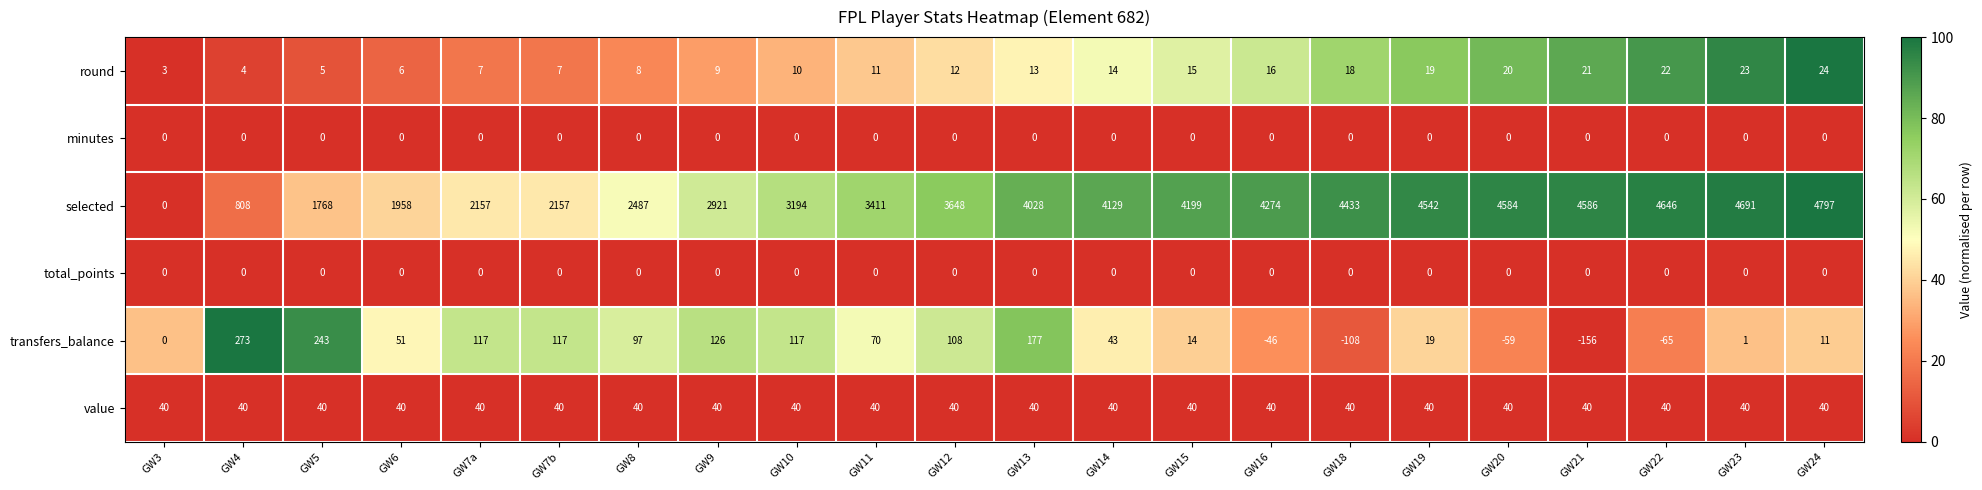

Which category has the lowest value across all series?

GW21